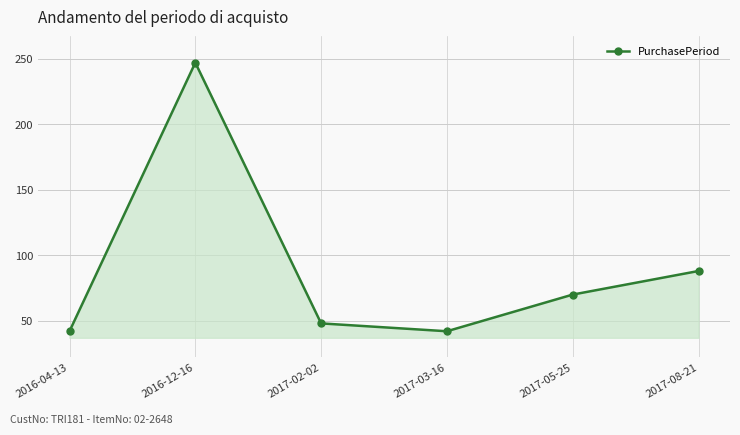

Reading left to right, extract all data points from this chart.

2016-04-13=42	2016-12-16=247	2017-02-02=48	2017-03-16=42	2017-05-25=70	2017-08-21=88